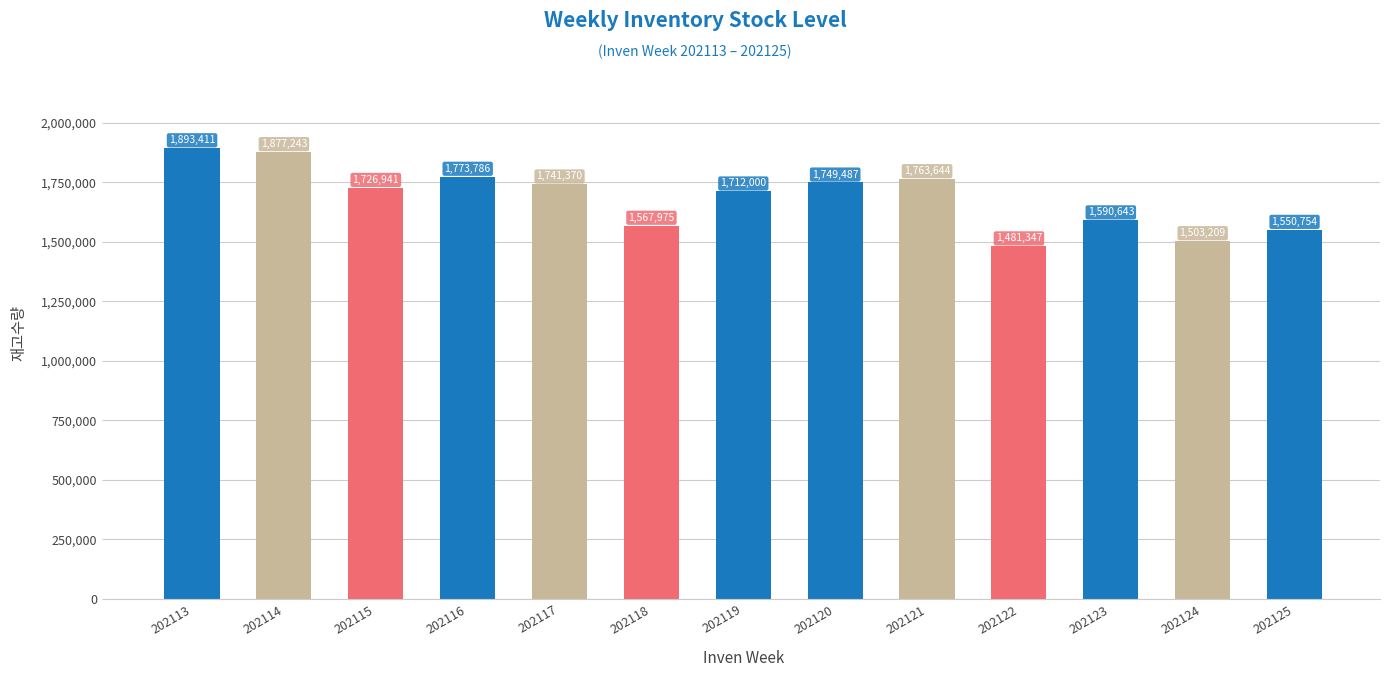

What is the difference between the values at 202113 and 202119?

181411